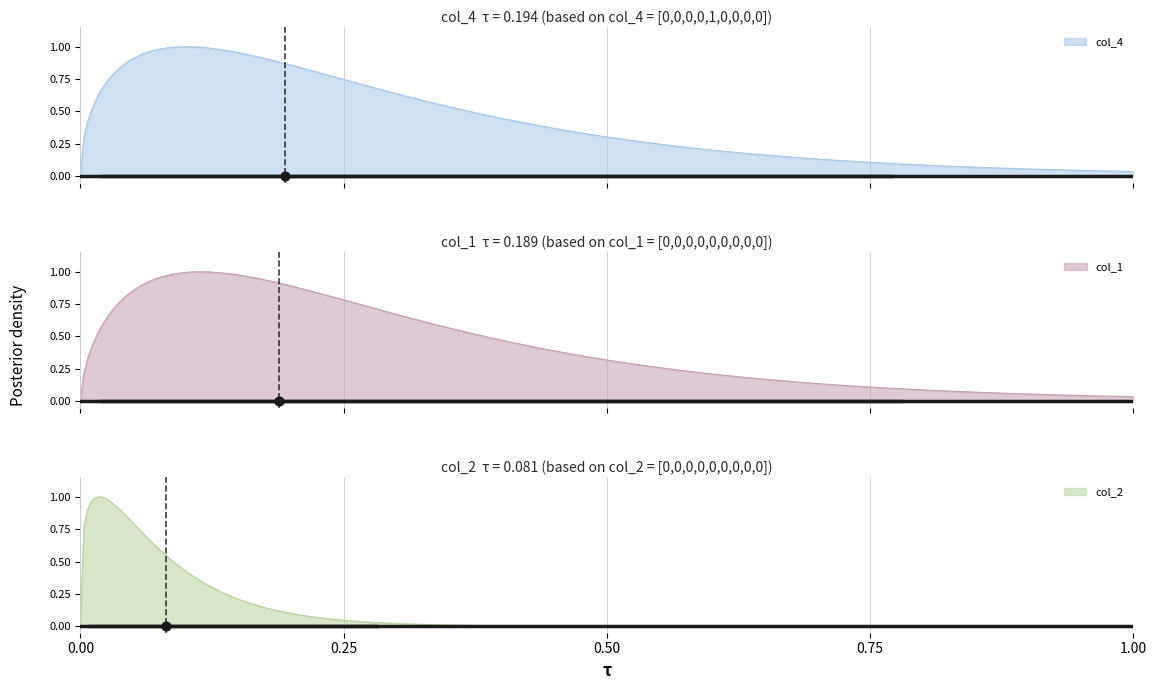

Which series contains the lowest Y value?

col_4